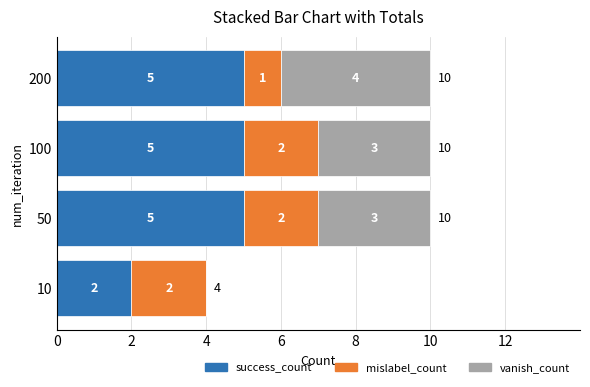

Read the success_count value at 100.

5